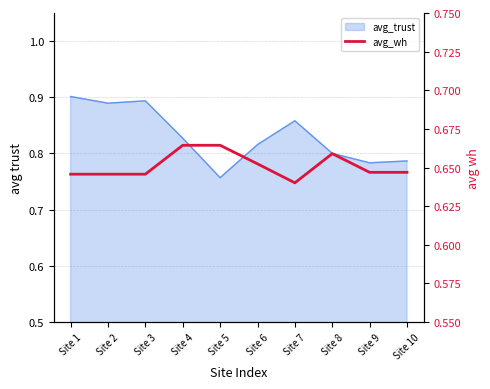

Reading left to right, what are all the values shown in this chart?

0.6	0.6	0.6	0.7	0.7	0.7	0.6	0.7	0.6	0.6